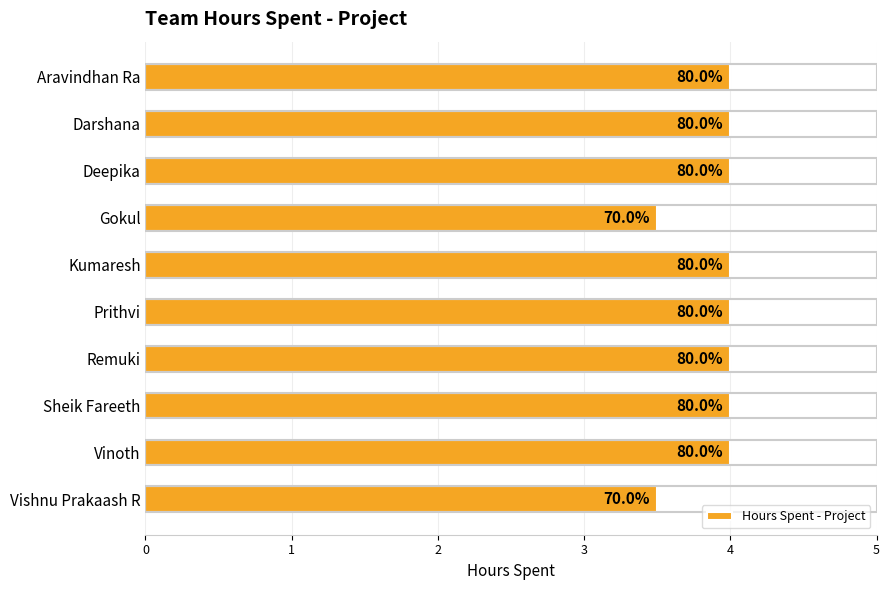

What is the sum of all values?

39.0